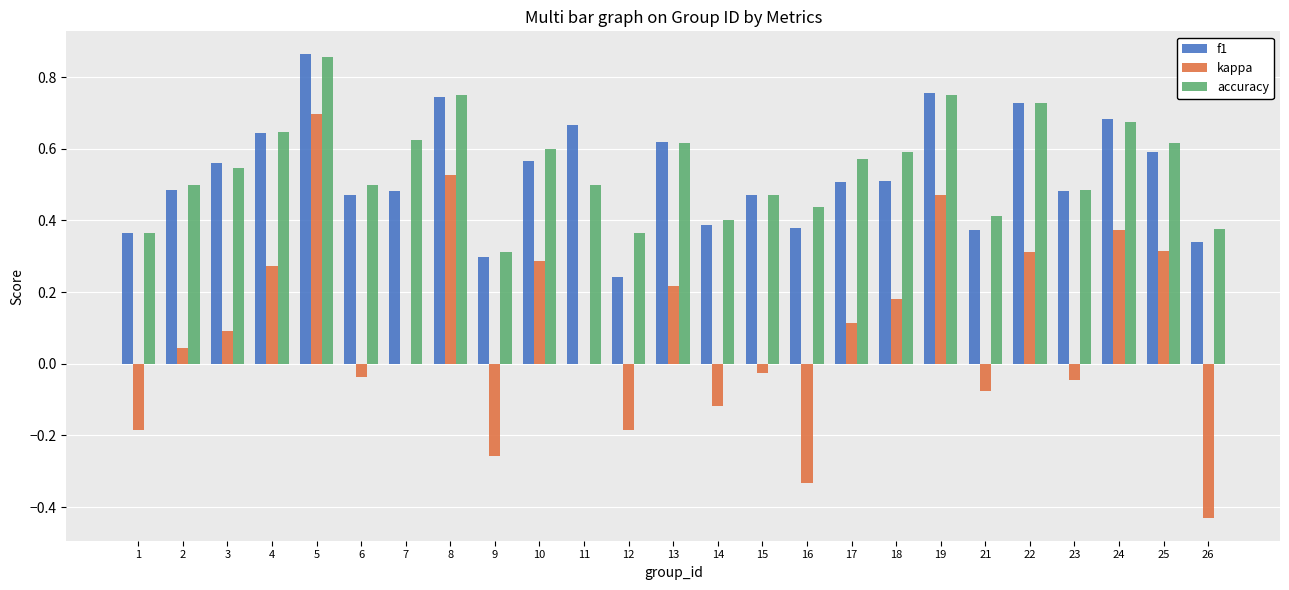

Are the bars grouped side by side (vs. stacked)?

Yes